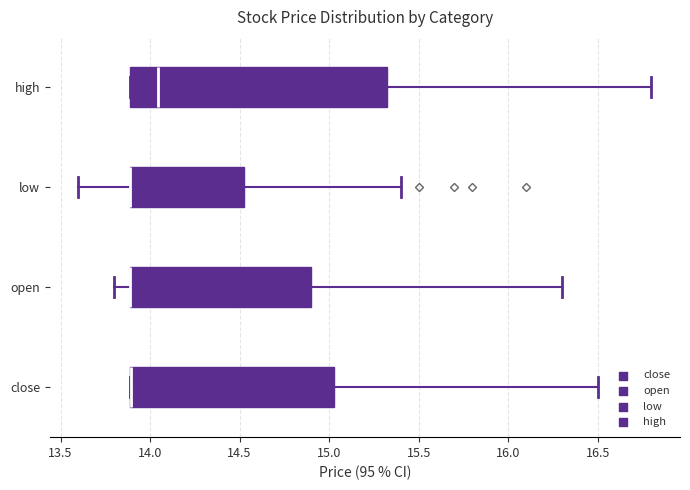

Where does the median line of the box for high sit on the x-axis? The values are not printed on the chart, so give them approximately, as read against the axis.

14.05